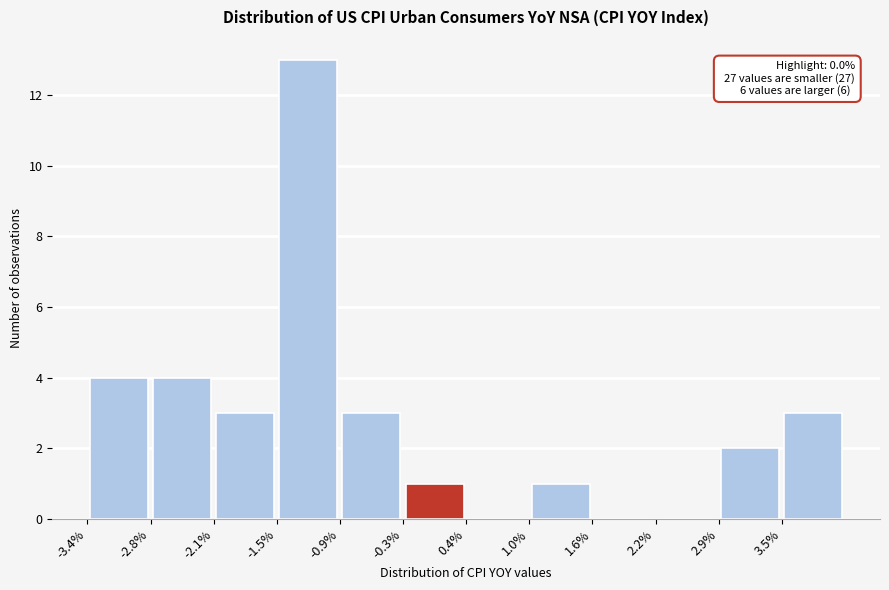

Which range on the x-axis has the tallest bar?

-1.5 to -0.9